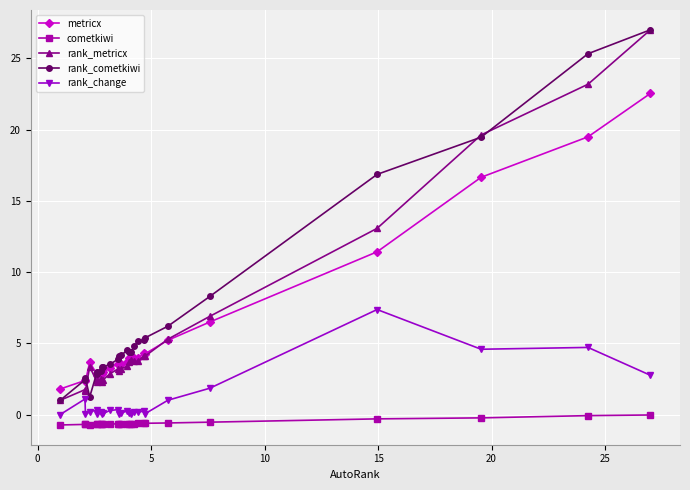

At how many categories does at least one series exceed 12?

4